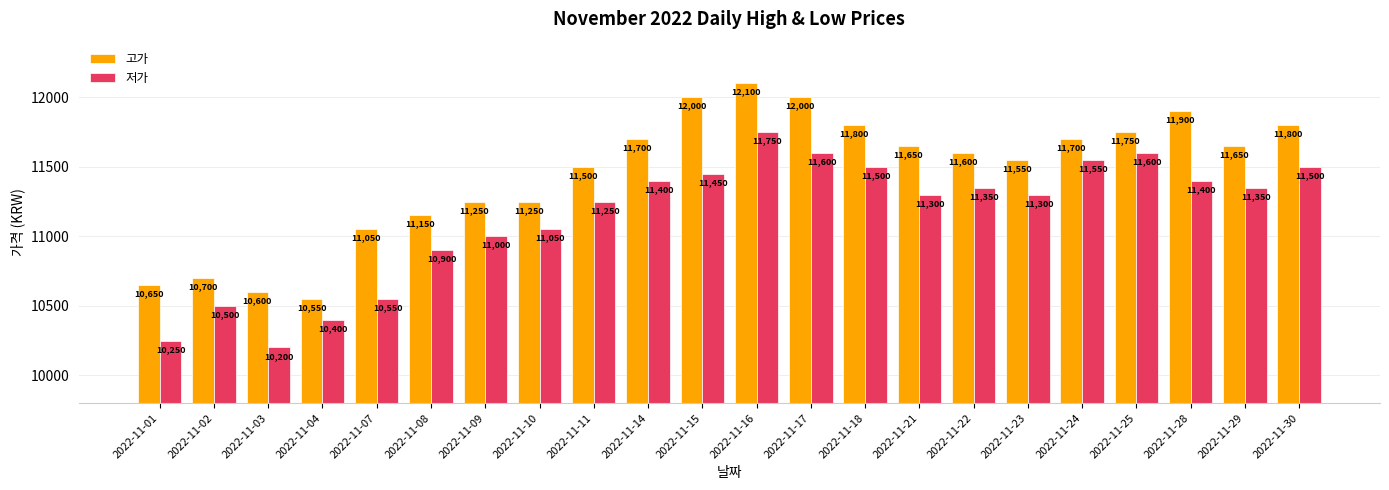

What is the difference between the 고가 values at 2022-11-23 and 2022-11-29?

100